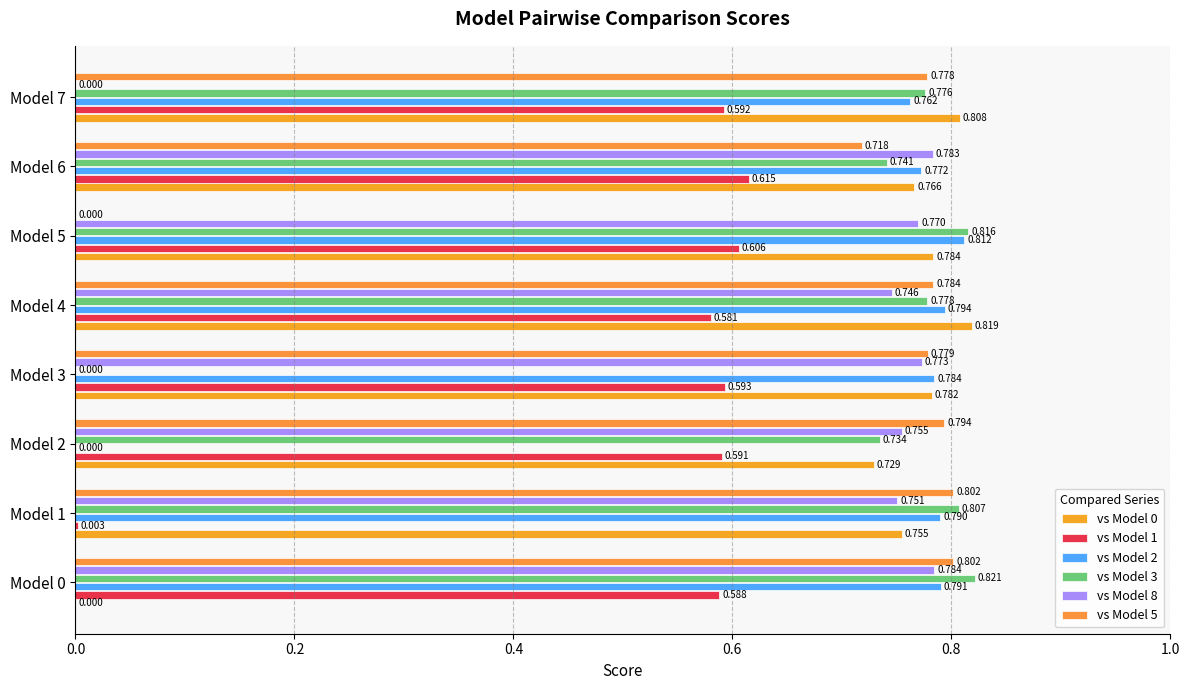

Count the vs Model 2 values in the range 0 to 1.

8